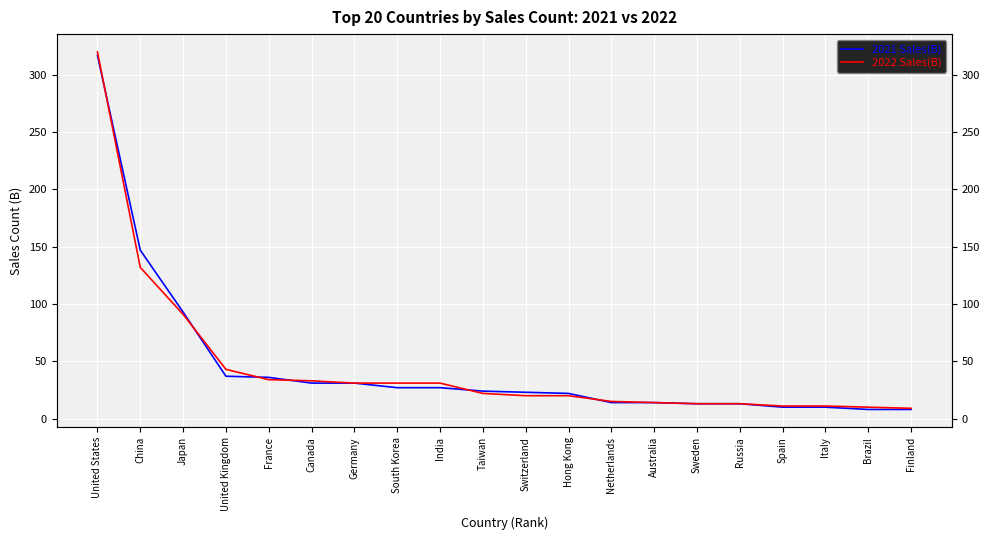

Which category has the highest value in the 2021 Sales(B) series?

United States